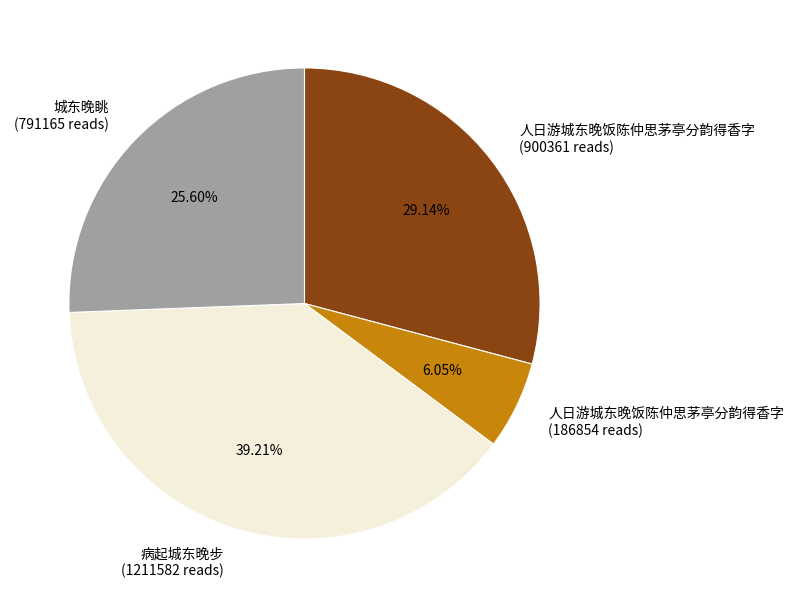

Rank the categories by value from highest to lowest.

病起城东晚步 (1211582 reads), 人日游城东晚饭陈仲思茅亭分韵得香字 (900361 reads), 城东晚眺 (791165 reads), 人日游城东晚饭陈仲思茅亭分韵得香字 (186854 reads)